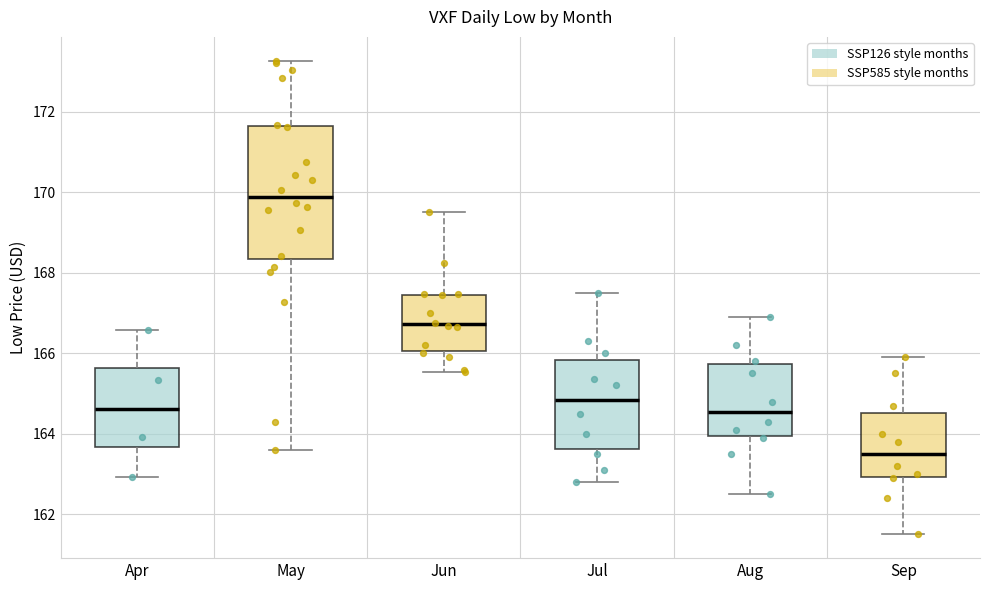

Comparing the boxes themselves (not the whiskers), which one is the tallest?

May